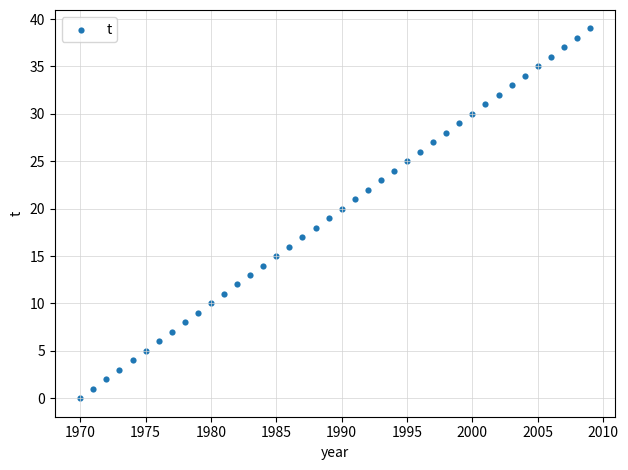

What is the range of X values (max minus min)?

39